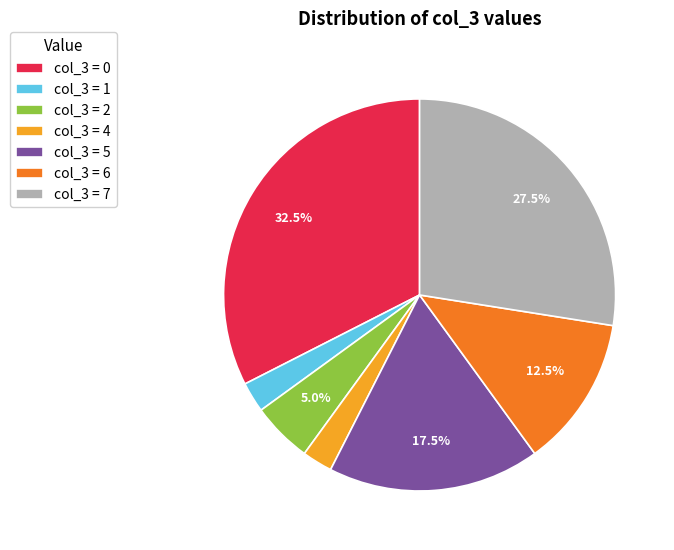

What is the largest slice in the pie chart?

col_3 = 0